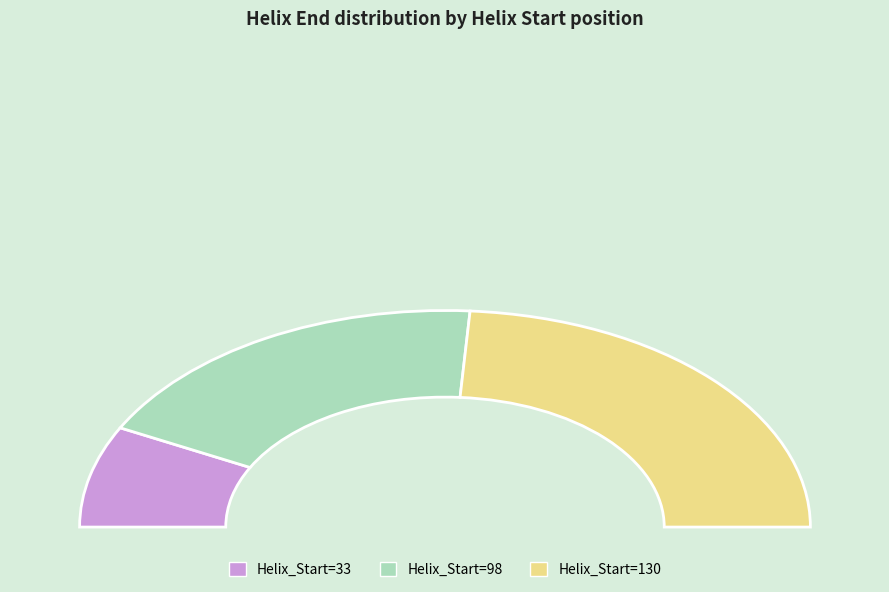

The 33 slice represents 15% of the pie. True or false?

True